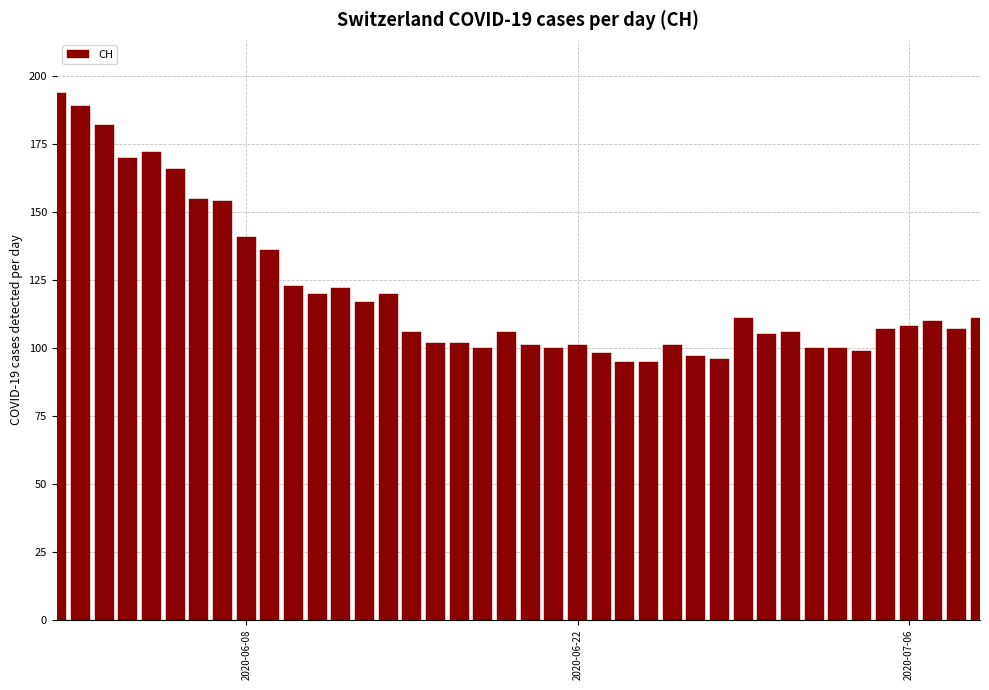

What is the sum of all values?

4825